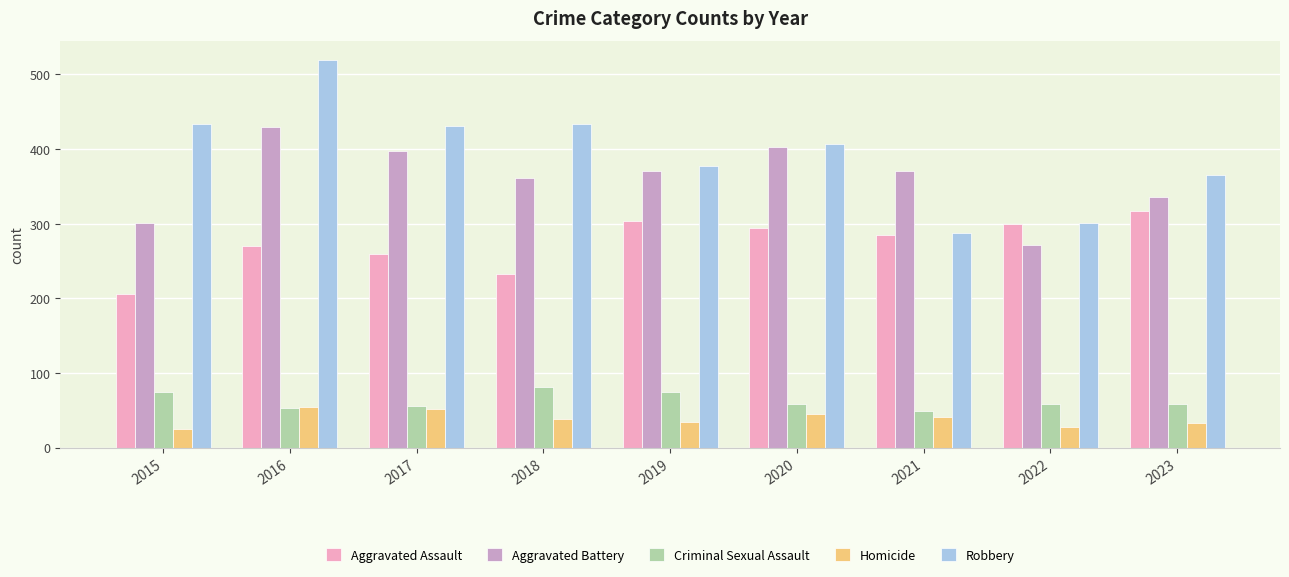

How many series are shown in this chart?

5